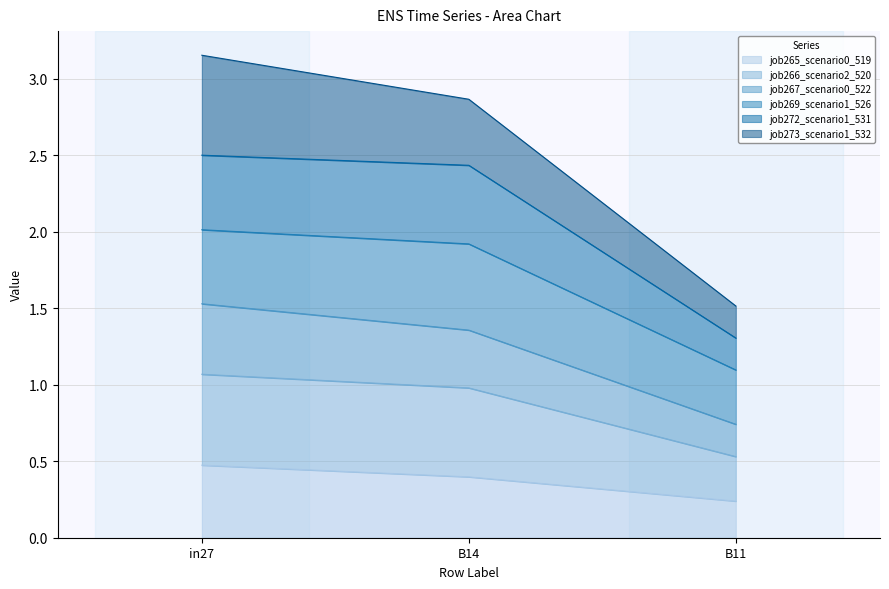

At which label does job265_scenario0_519 reach its minimum?

B11